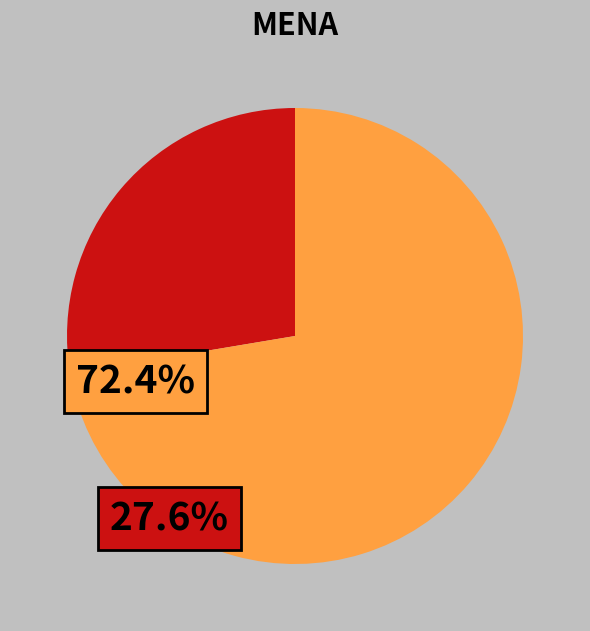

Is there any slice that represents more than half of the pie?

Yes